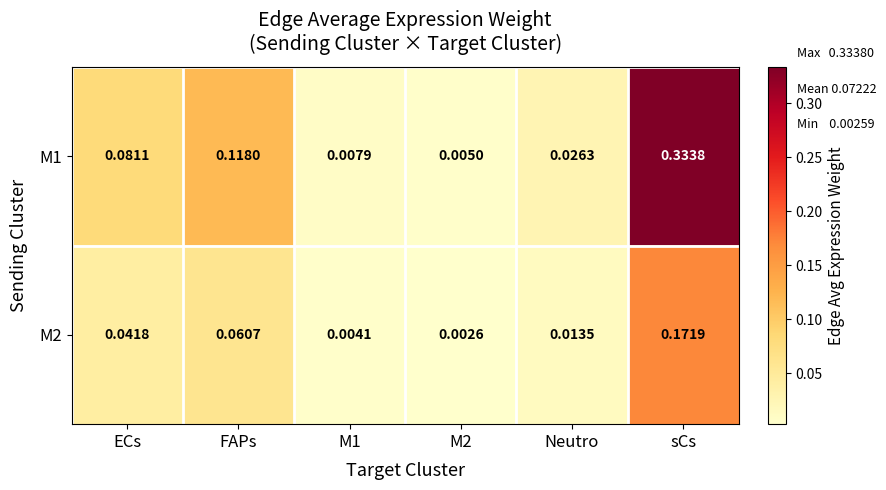

Is the value of M2 at ECs greater than the value of M1 at M1?

Yes